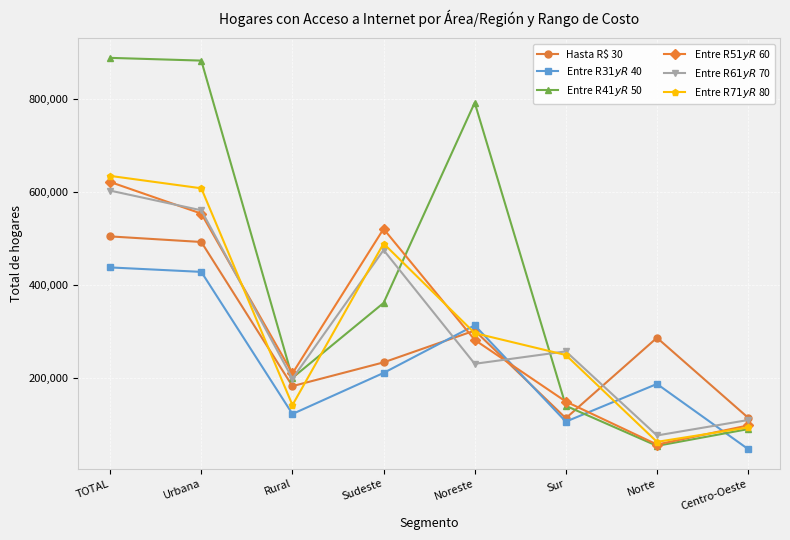

Rank the series by their maximum value, from highest to lowest.

Entre R$ 41 y R$ 50, Entre R$ 71 y R$ 80, Entre R$ 51 y R$ 60, Entre R$ 61 y R$ 70, Hasta R$ 30, Entre R$ 31 y R$ 40